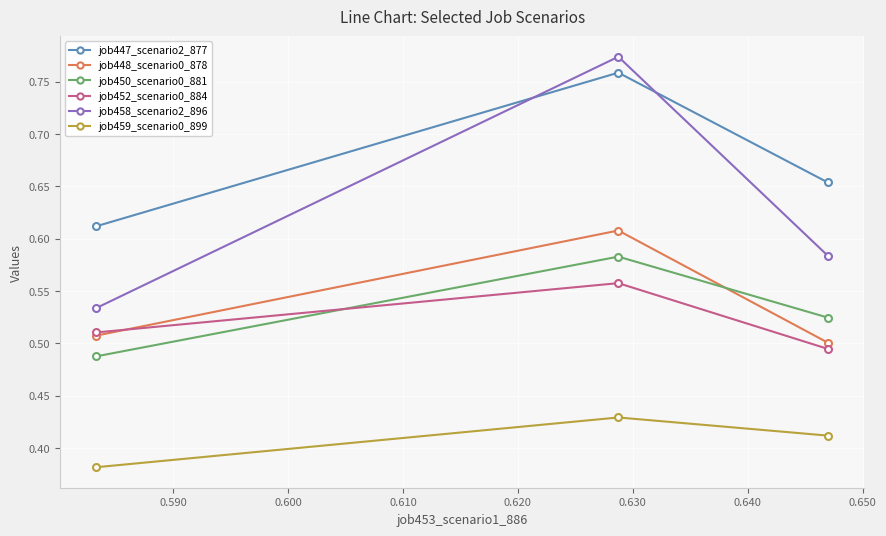

At how many categories does at least one series exceed 0?

3